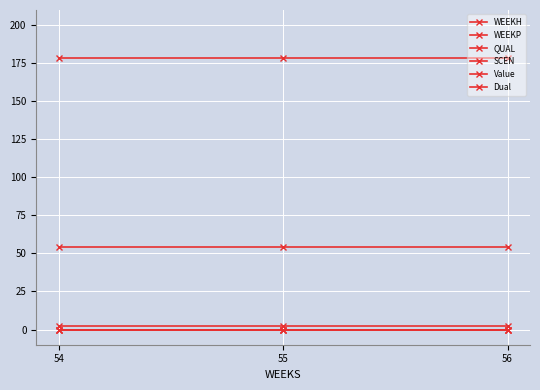

Does the chart have visible grid lines?

Yes